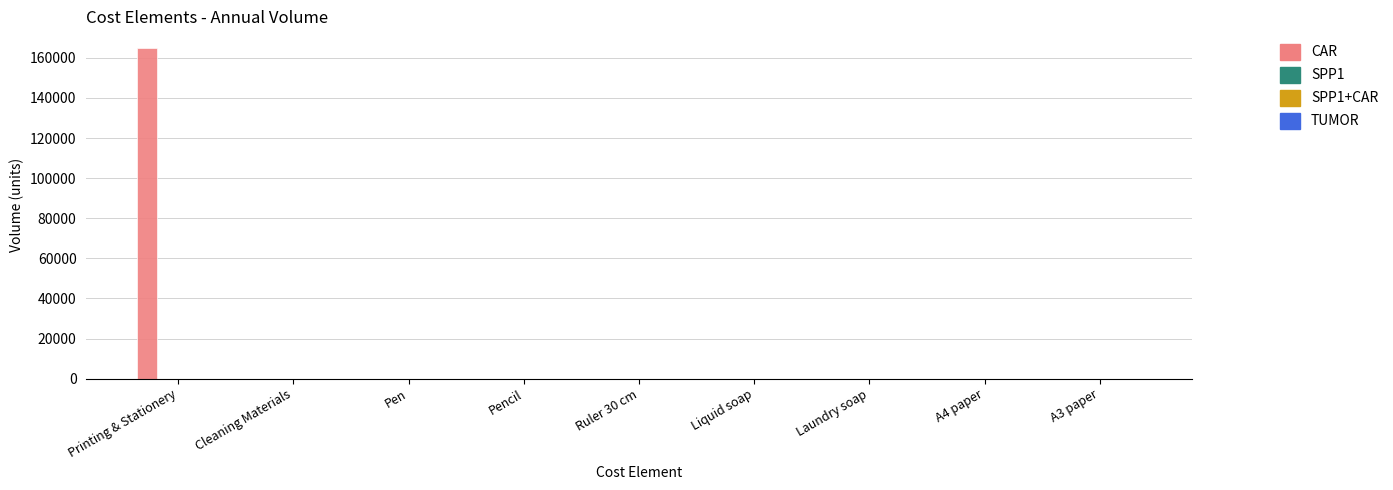

The TUMOR series shows 0 at A4 paper. True or false?

True